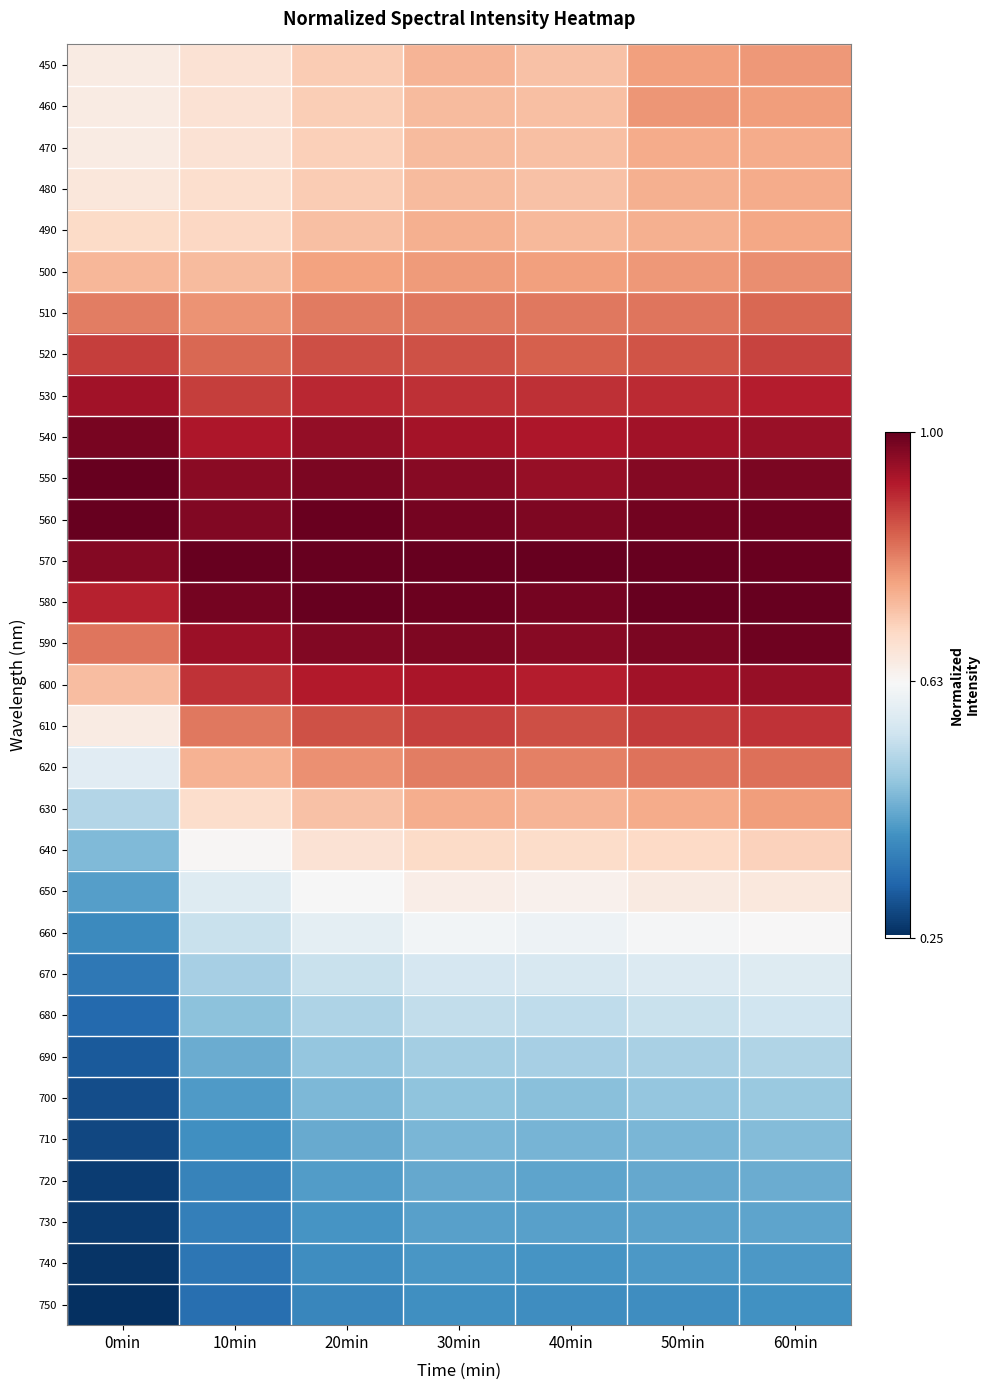

What is the total value across all series at 20min?

22.2